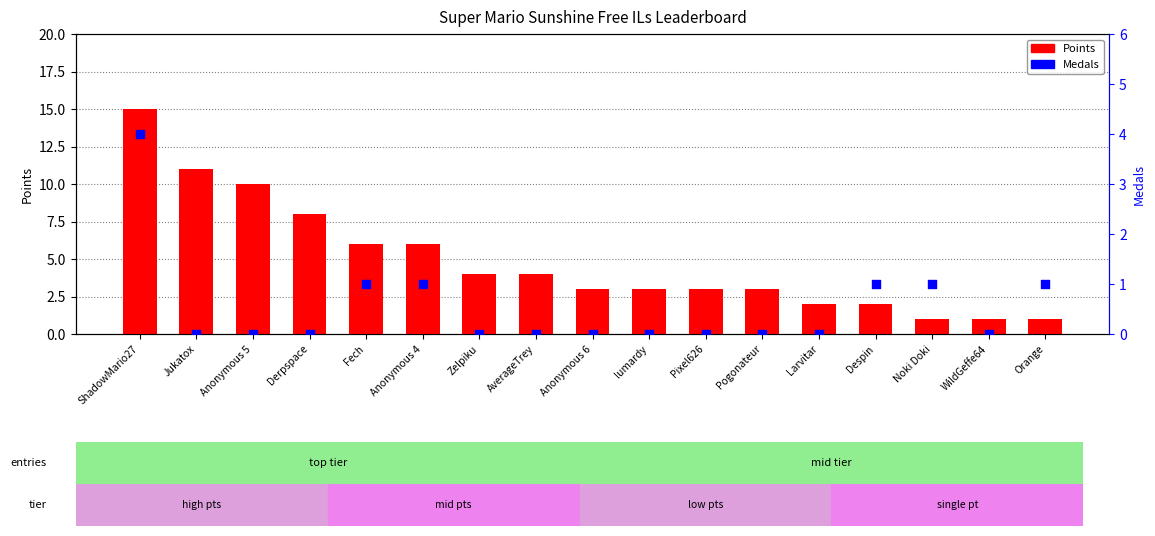

At how many categories does at least one series exceed 5?

6